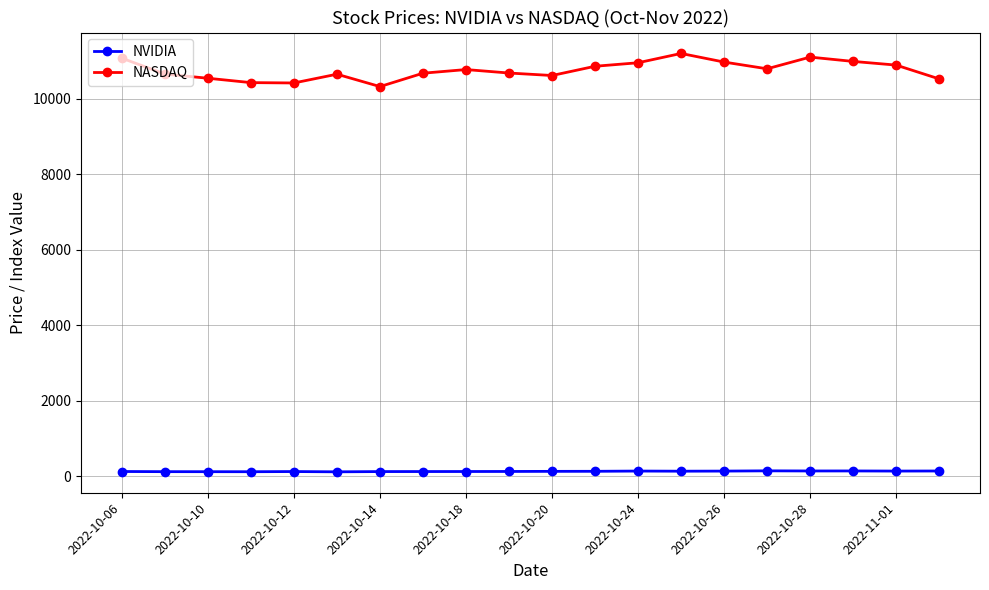

Which series has the largest range (max minus min)?

NASDAQ